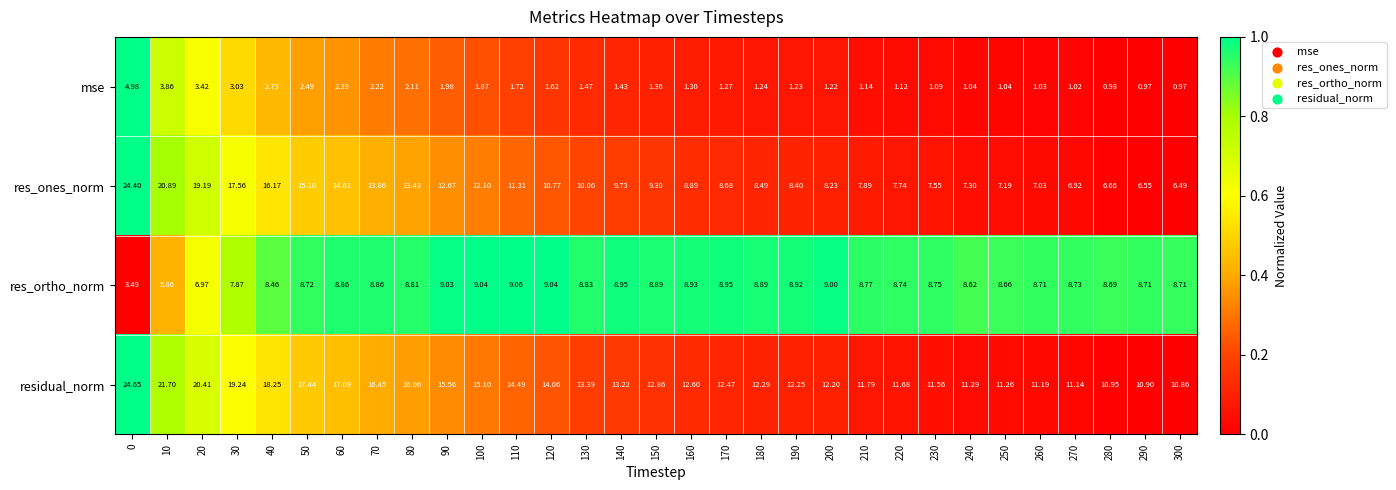

Between 10 and 150, which series saw the biggest shift?

res_ones_norm